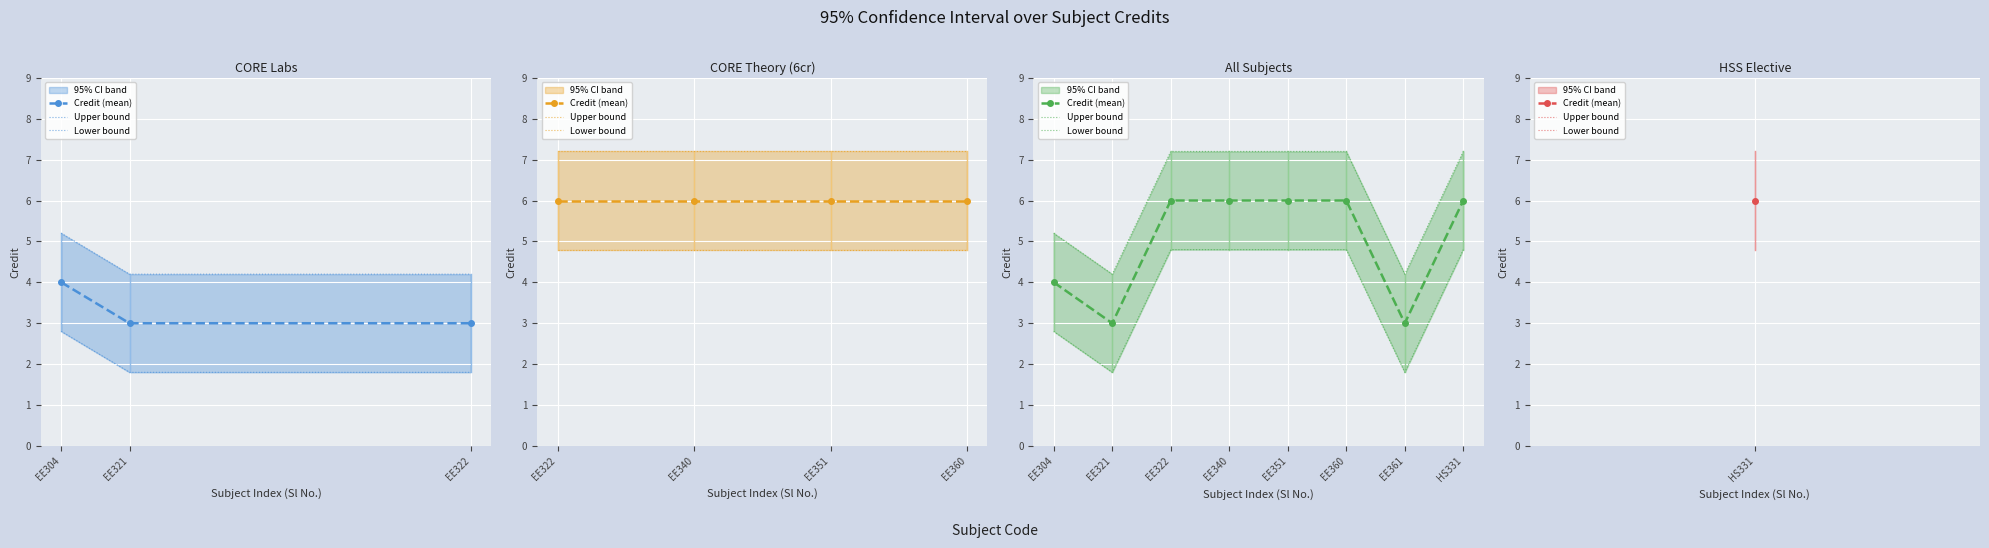

In Upper bound, how many points are lower than both neighbors (excluding endpoints)?

2